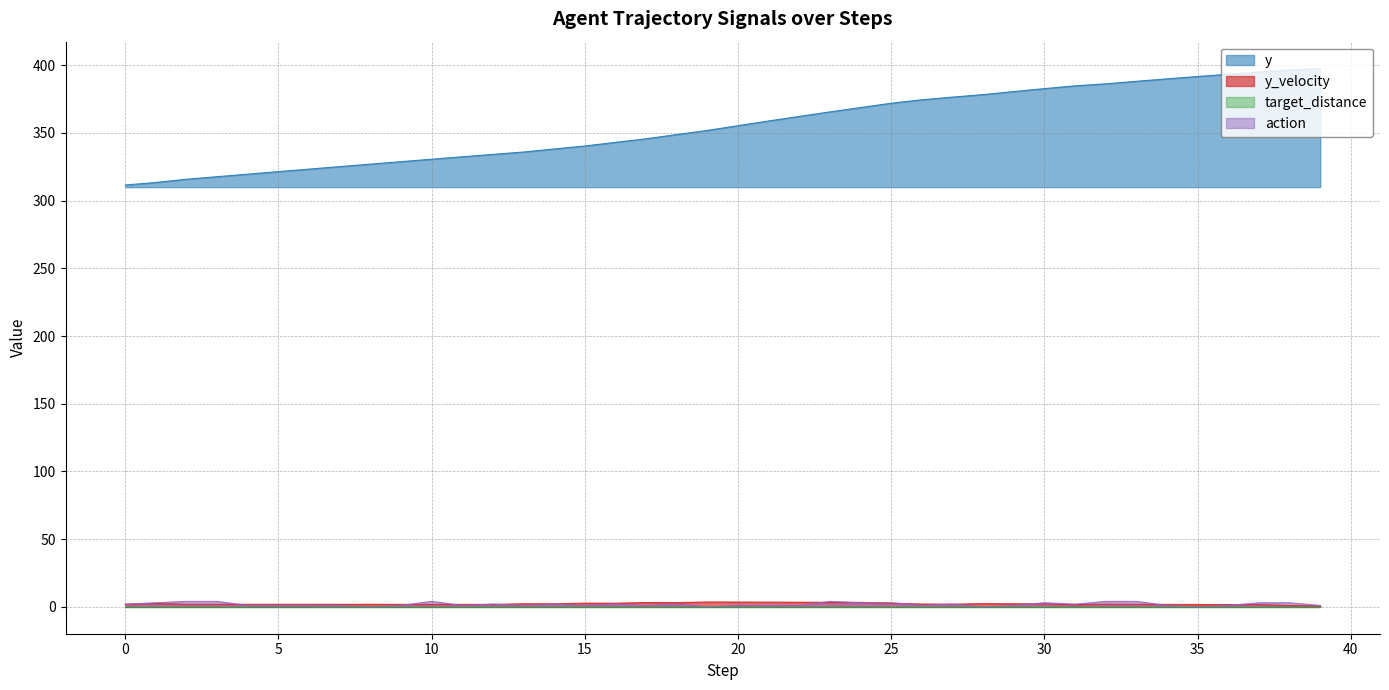

True or false: y_velocity and action cross at least once.

True